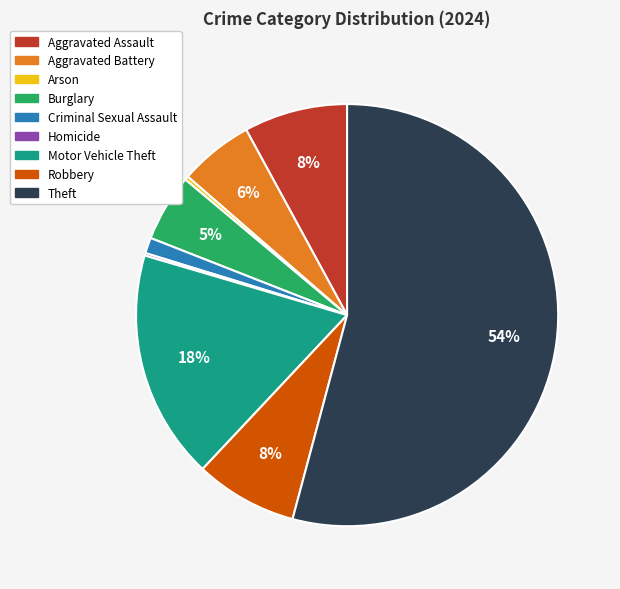

Combined, do Arson and Robbery account for over 50%?

No